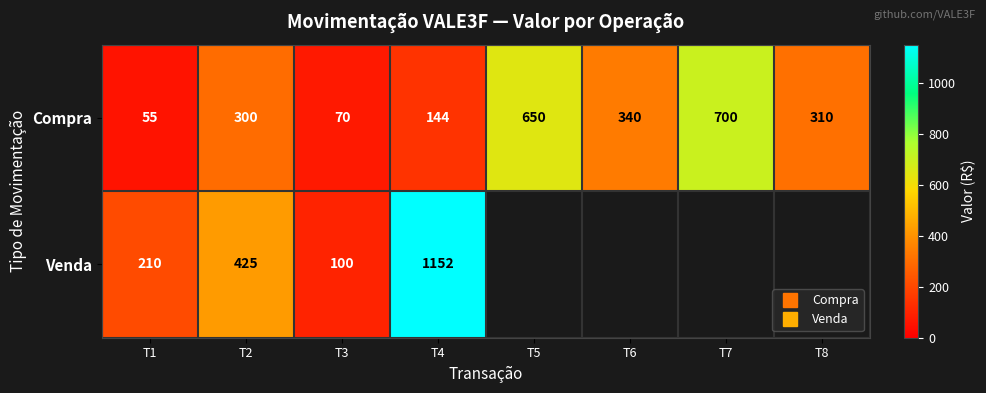

What is the approximate value of Venda at T4?

1152.0